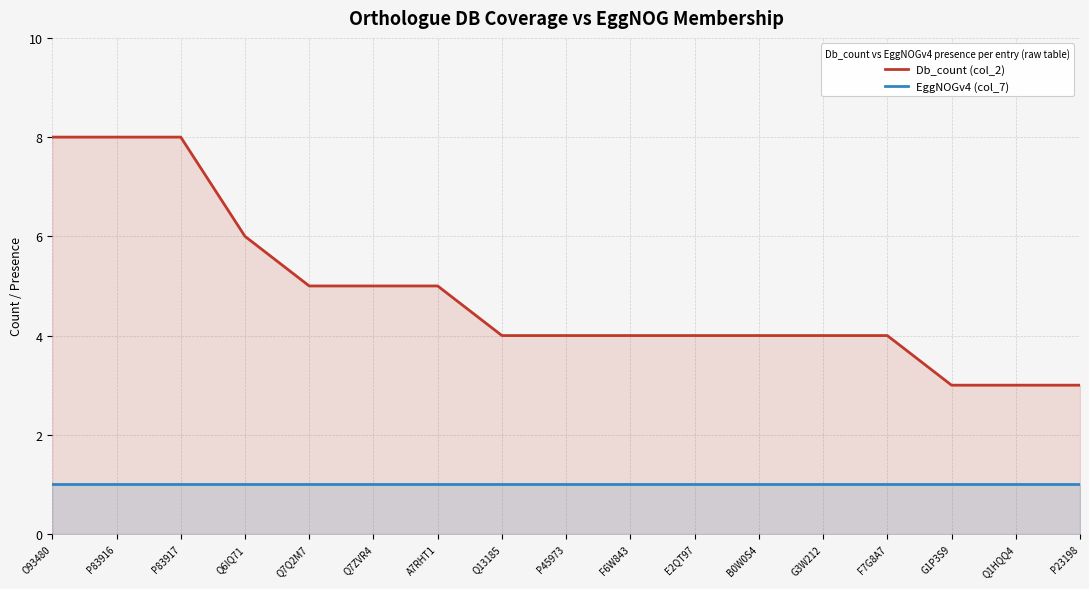

Reading left to right, list all the values displayed in this chart.

Db_count (col_2): O93480=8	P83916=8	P83917=8	Q6IQ71=6	Q7Q2M7=5	Q7ZVR4=5	A7RHT1=5	Q13185=4	P45973=4	F6W843=4	E2QT97=4	B0W0S4=4	G3W212=4	F7G8A7=4	G1P3S9=3	Q1HQQ4=3	P23198=3
EggNOGv4 (col_7): O93480=1	P83916=1	P83917=1	Q6IQ71=1	Q7Q2M7=1	Q7ZVR4=1	A7RHT1=1	Q13185=1	P45973=1	F6W843=1	E2QT97=1	B0W0S4=1	G3W212=1	F7G8A7=1	G1P3S9=1	Q1HQQ4=1	P23198=1